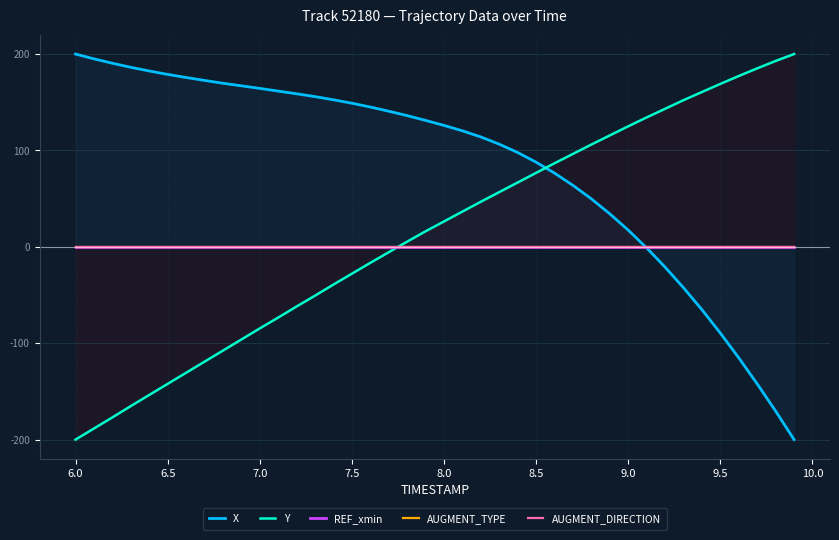

What is the label of the 6th point from the left?

6.5